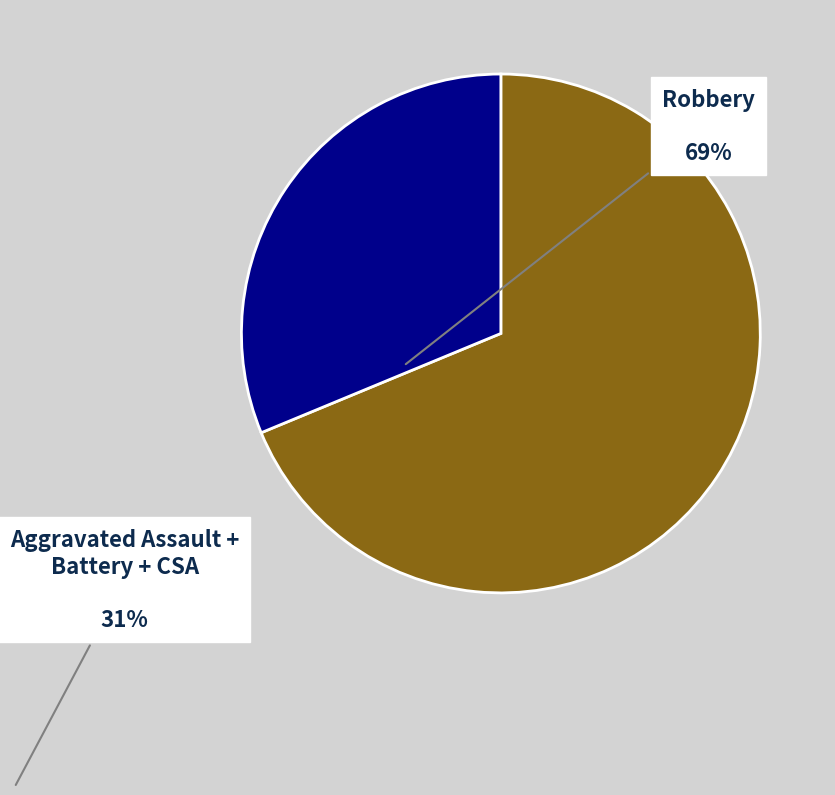

Is there a majority slice in this chart?

Yes